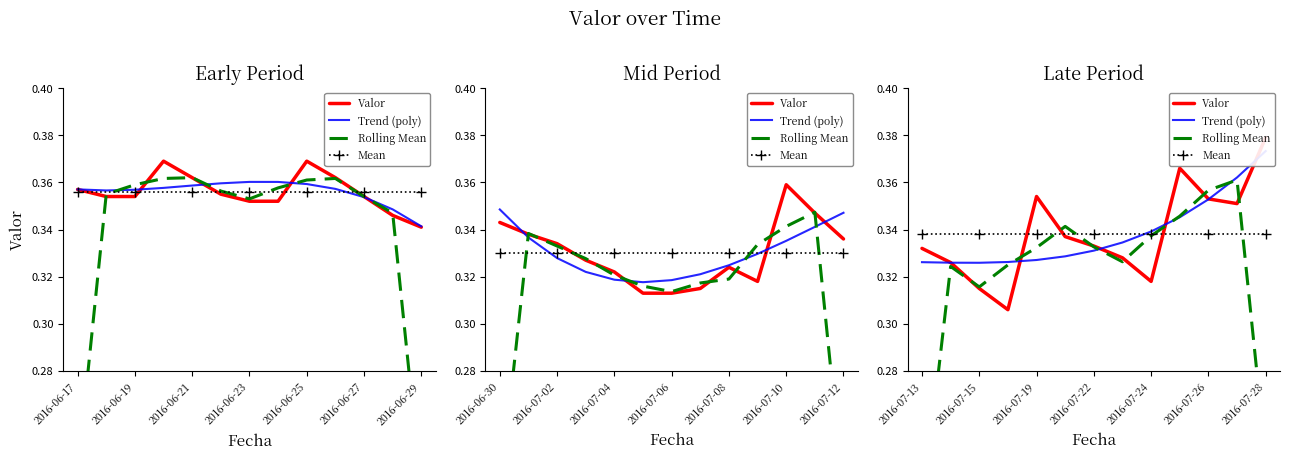

Which series has the widest spread of values?

Rolling Mean